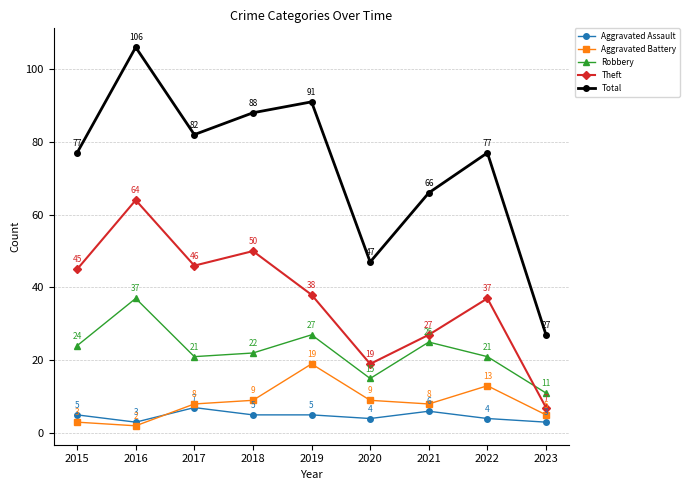

Which label corresponds to the largest value in the chart?

2016